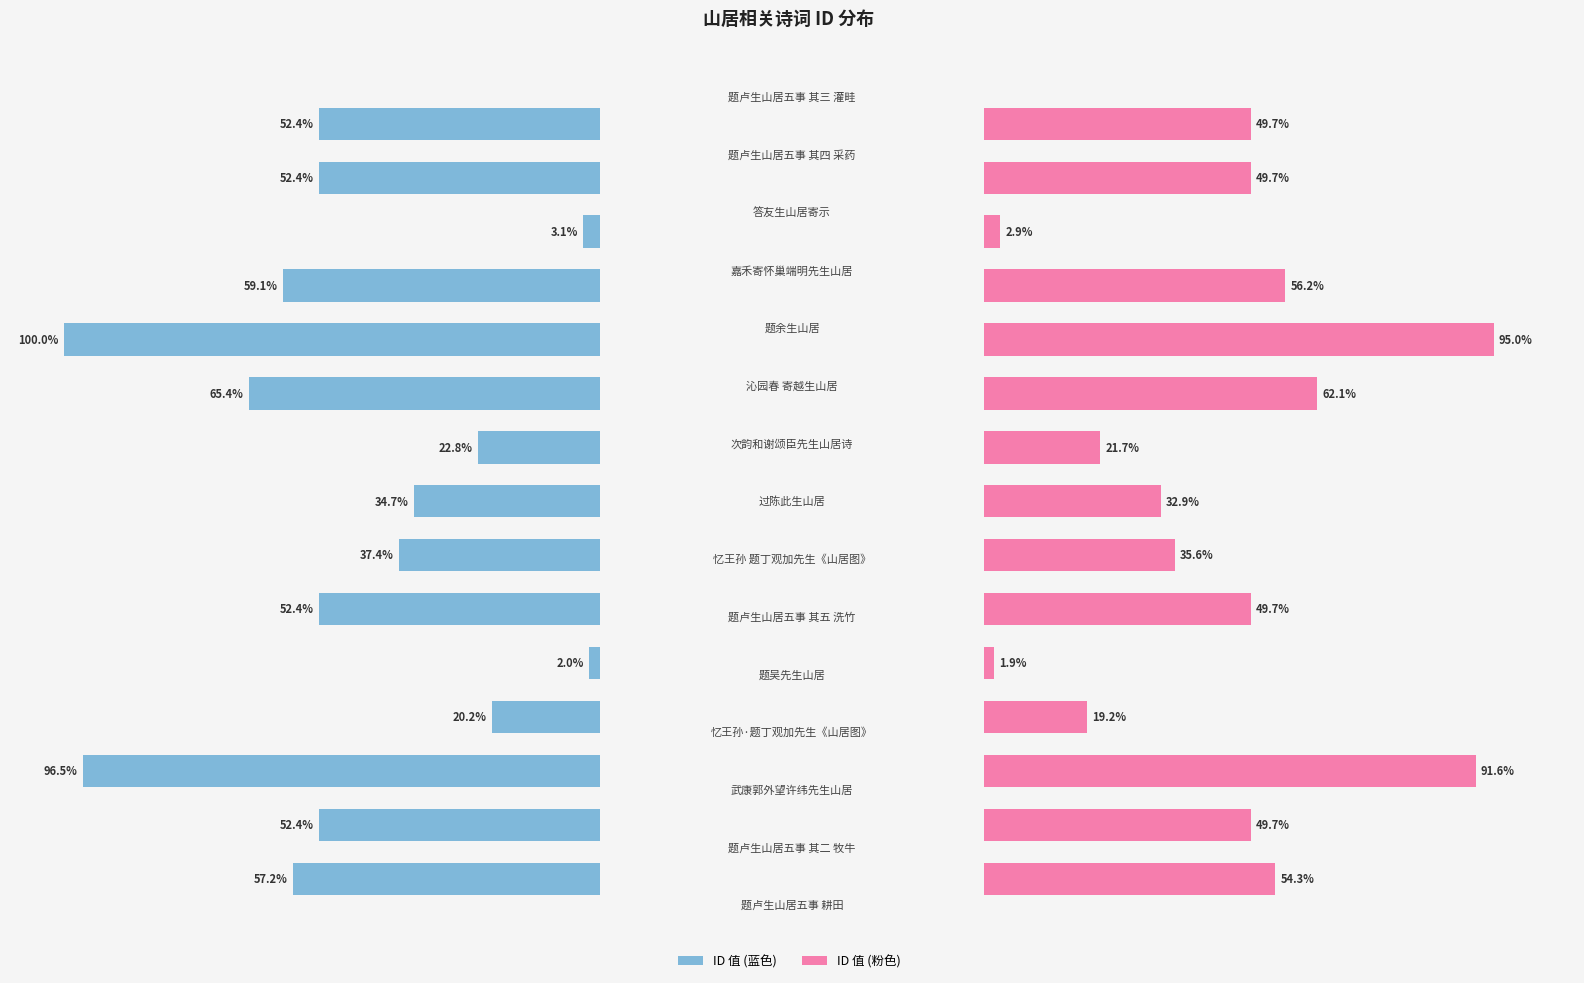

The col_0 (left) series shows 4.2 at 12. True or false?

False